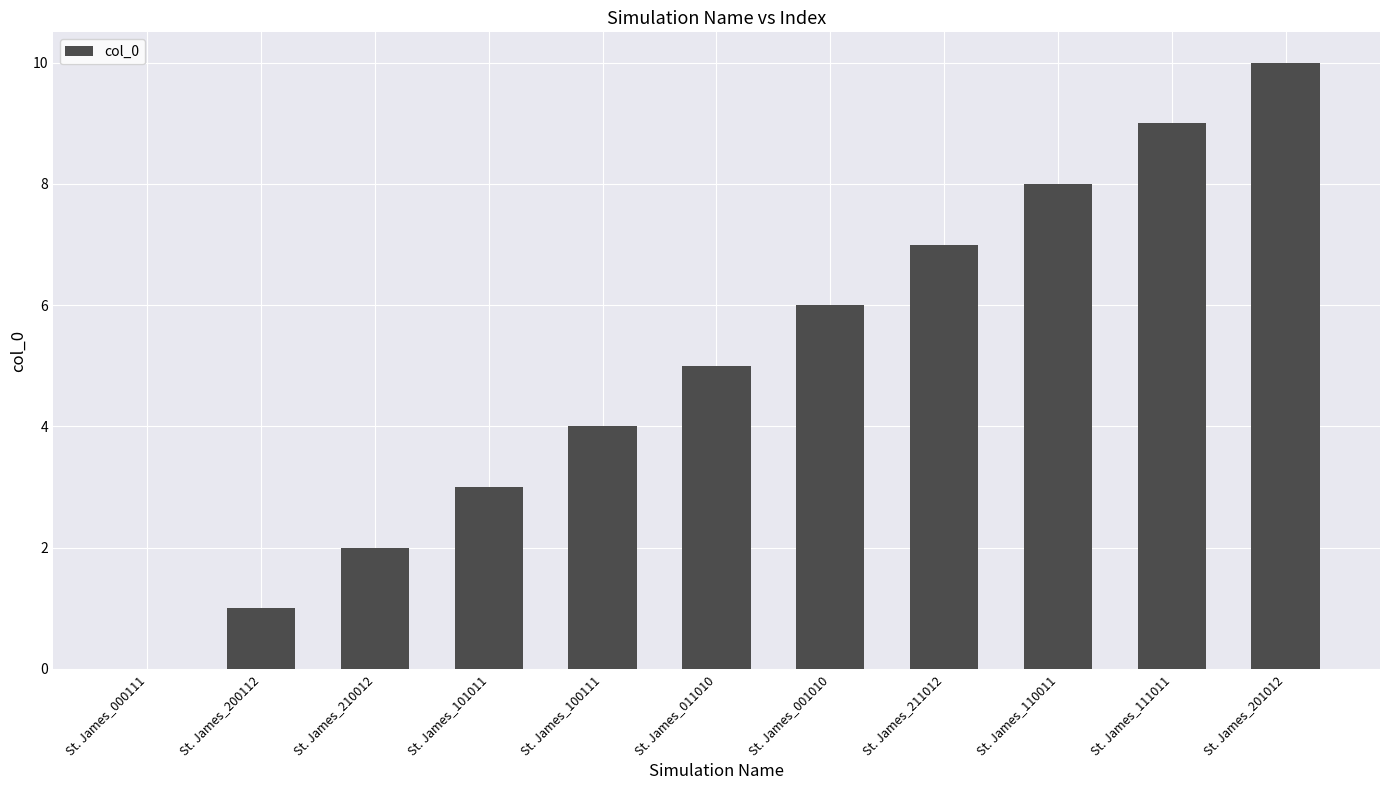

The value at St. James_110011 is 8. True or false?

True